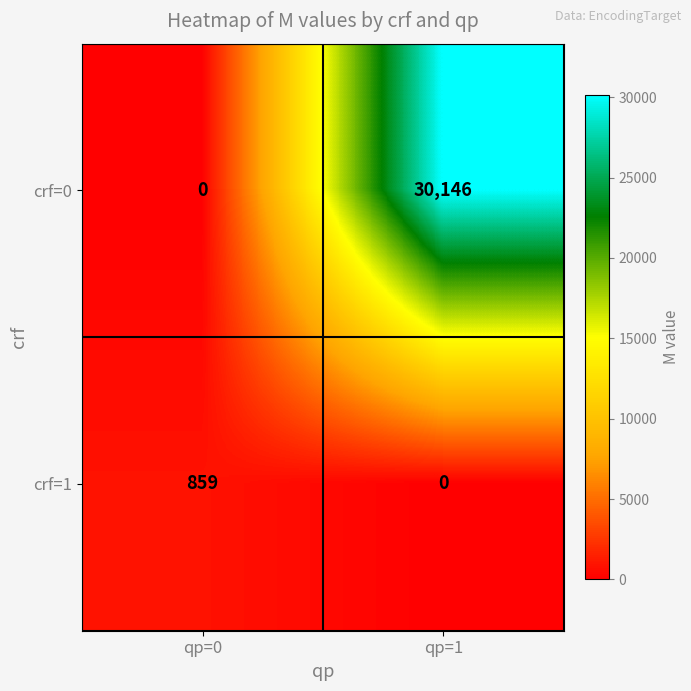

Rank the series by their average value, from lowest to highest.

crf=1, crf=0